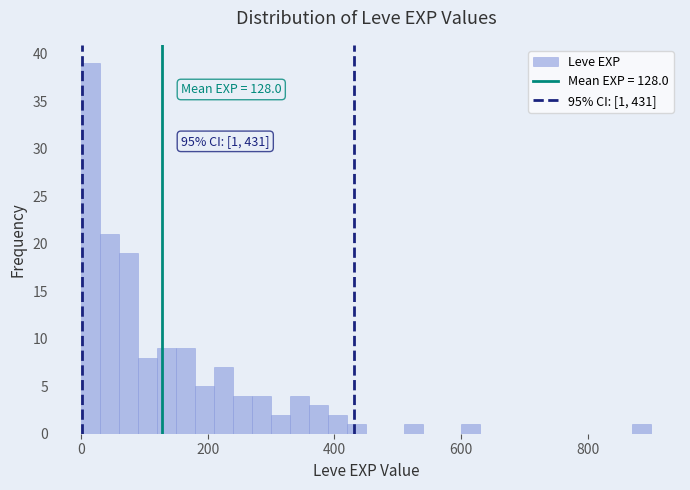

Read against the x-axis, roughly where is the centre of the tallest bar?

20